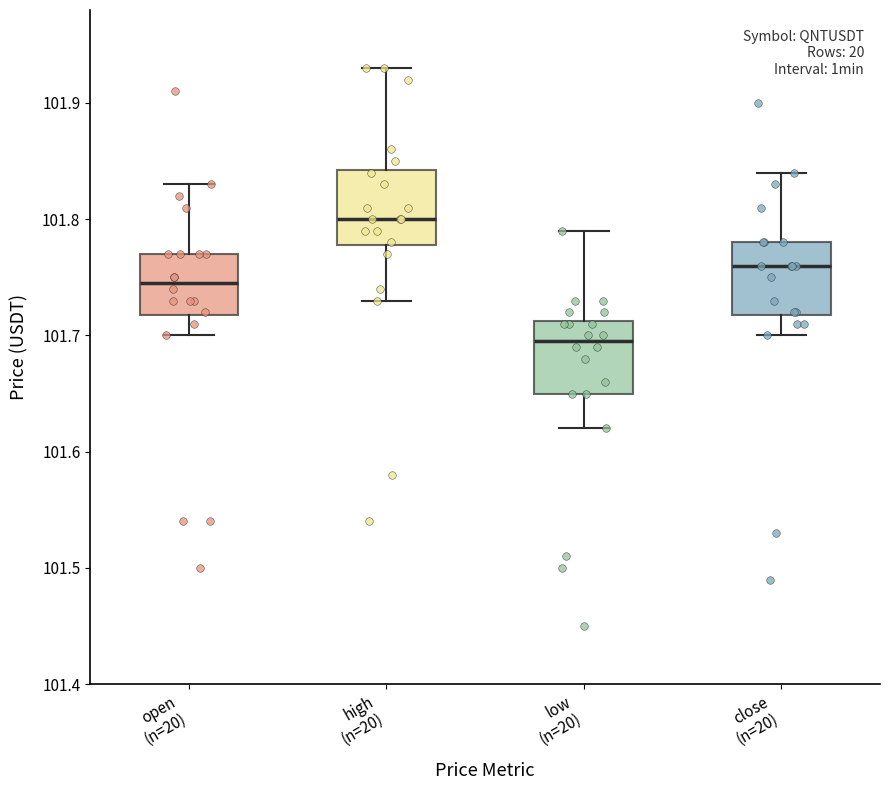

Reading left to right, read every box against the y-axis: the position of its median line, the range the box covers, and the ends of its whiskers. The values are not printed on the chart, so give them approximately, as read against the axis.

open (n=20): median 101.75, box 101.72 to 101.77, whiskers 101.70 to 101.83
high (n=20): median 101.80, box 101.78 to 101.84, whiskers 101.73 to 101.93
low (n=20): median 101.70, box 101.65 to 101.71, whiskers 101.62 to 101.79
close (n=20): median 101.76, box 101.72 to 101.78, whiskers 101.70 to 101.84